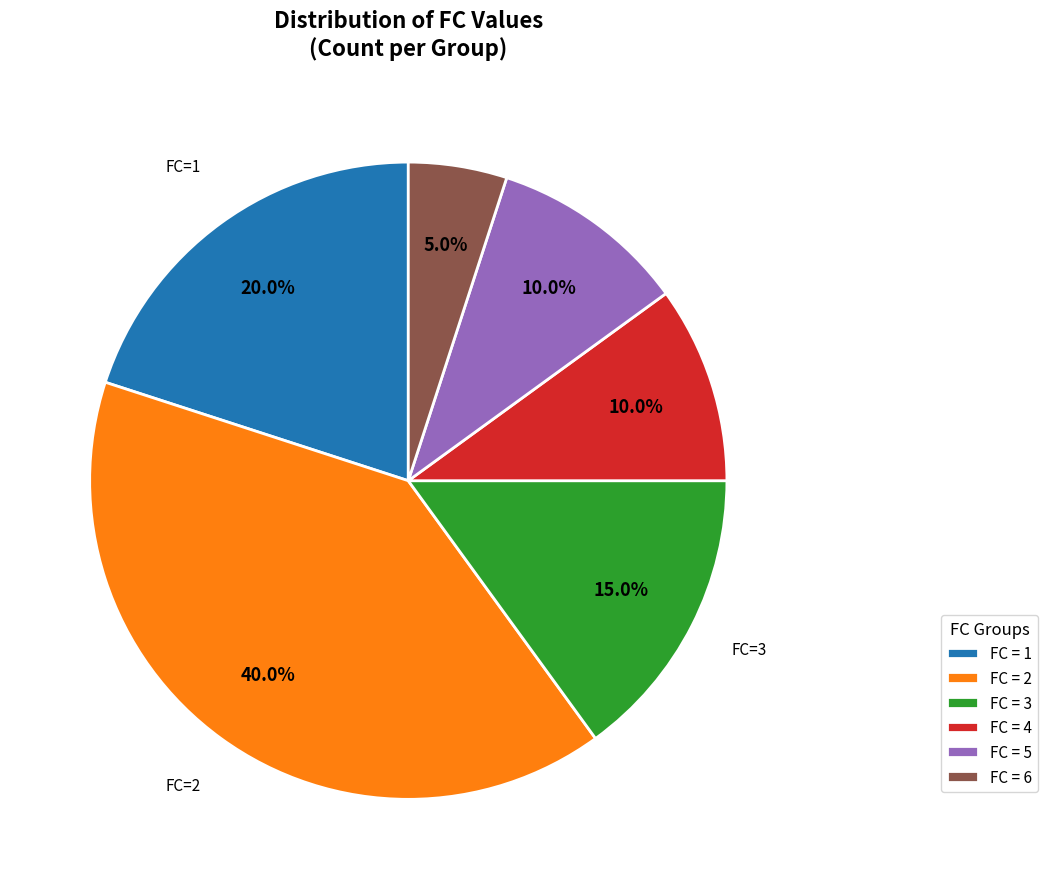

How much of the chart is everything except FC = 6?

95.0%